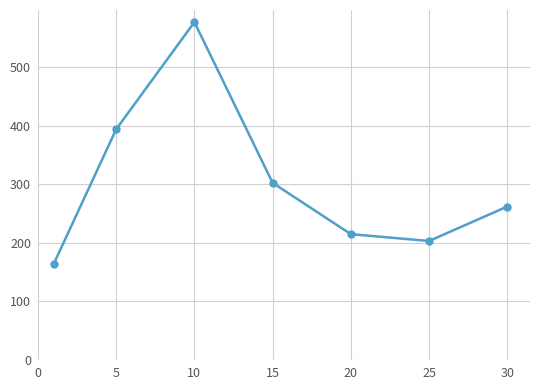

What is the minimum value shown in the chart?

163.5